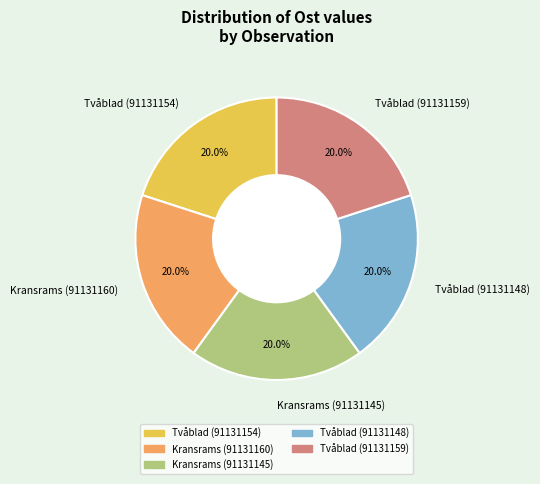

The Tvåblad (91131159) slice represents 20% of the pie. True or false?

True